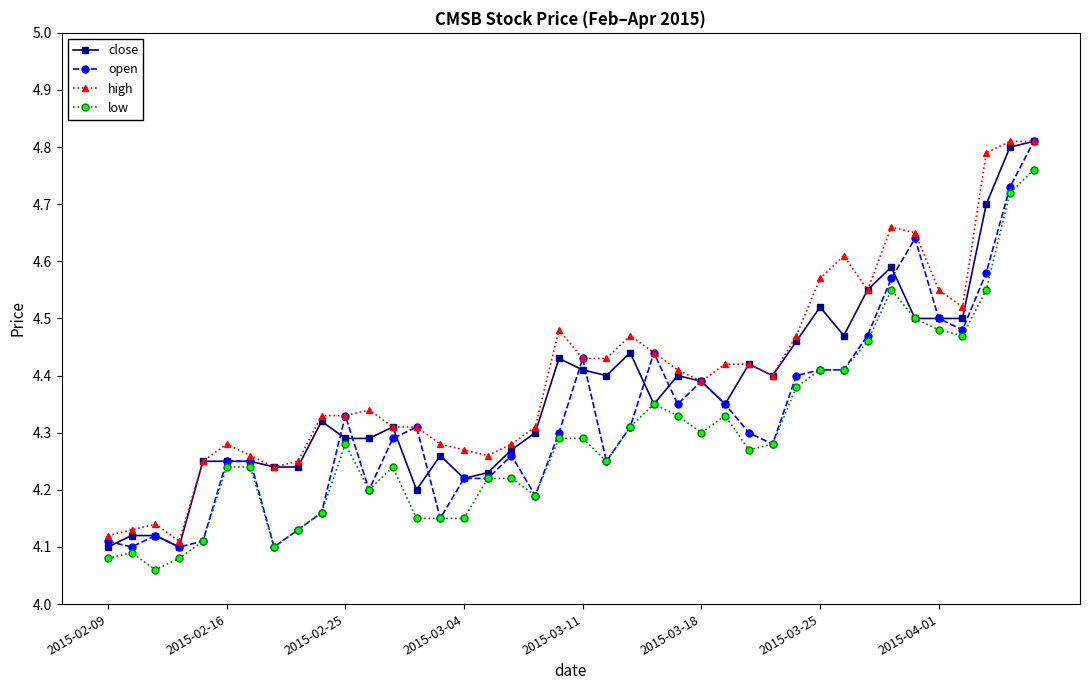

True or false: high and low cross at least once.

False